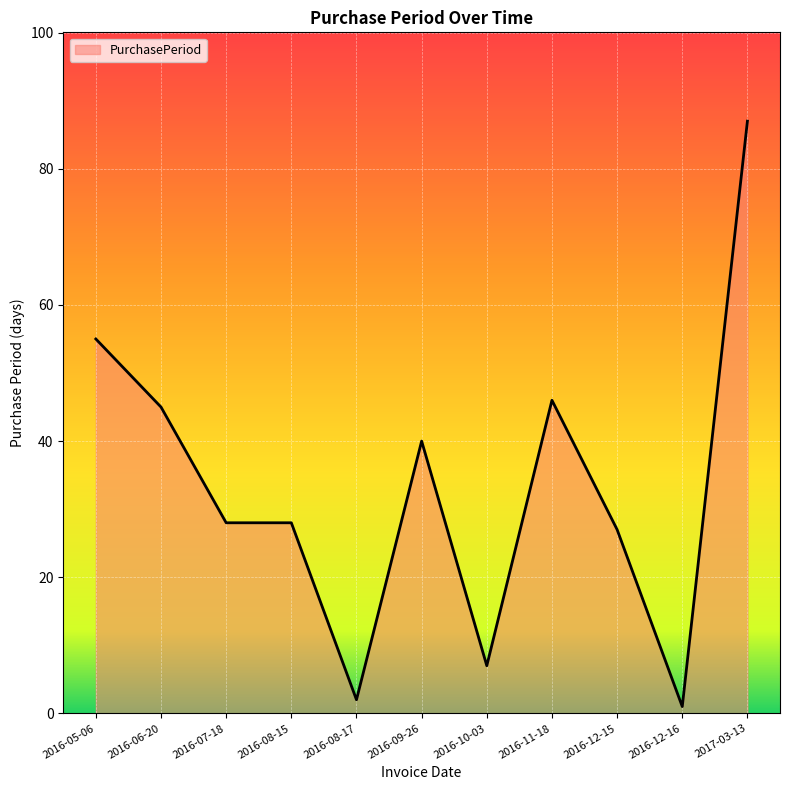

Which category has the highest value across all series?

2017-03-13